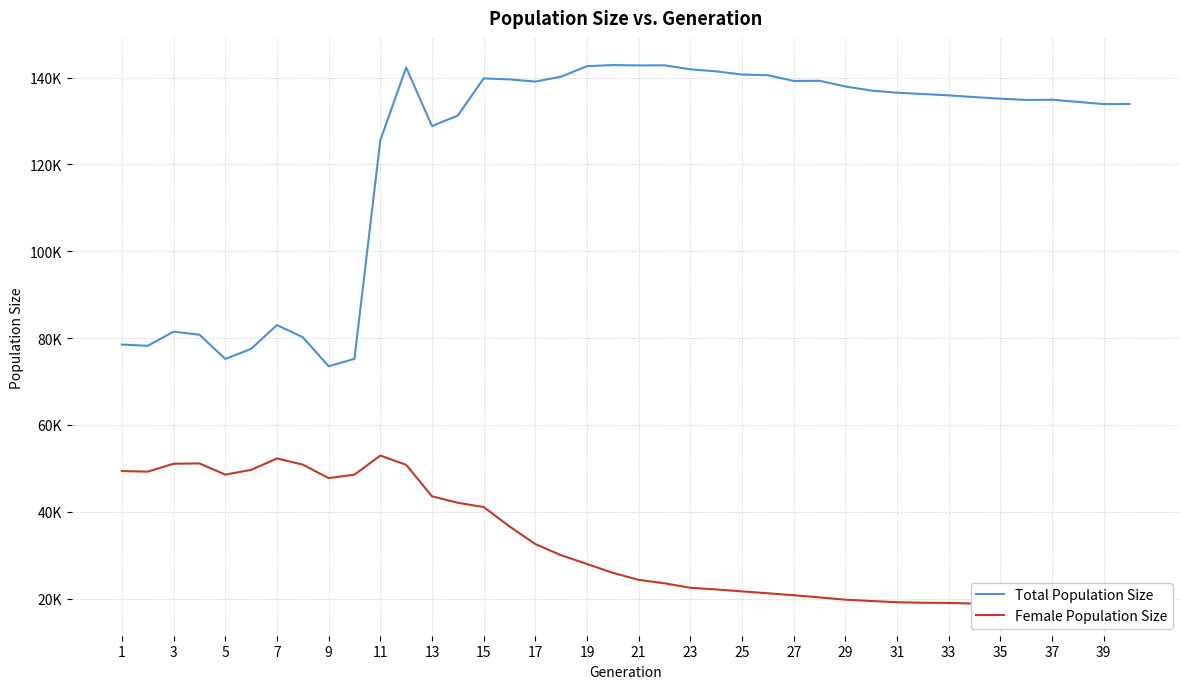

Rank the series by their average value, from highest to lowest.

Total Population Size, Female Population Size